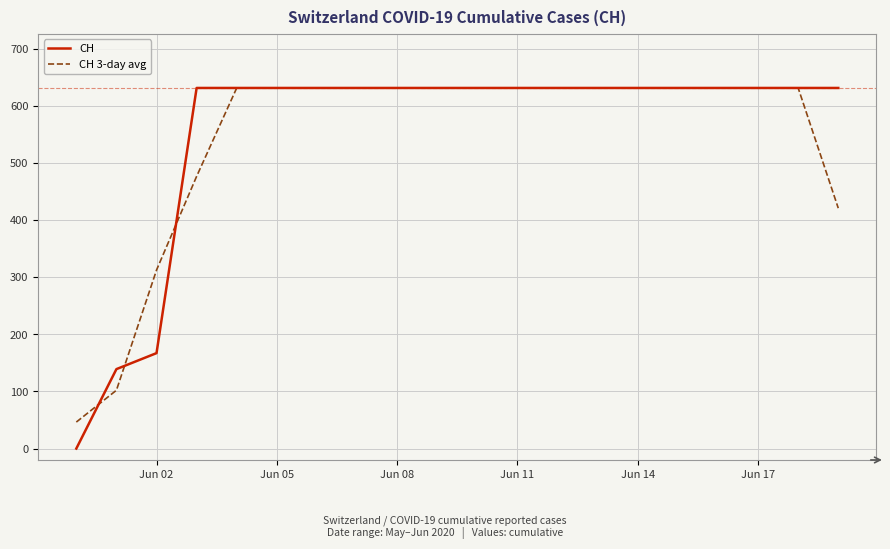

What is the greatest value displayed?

631.0